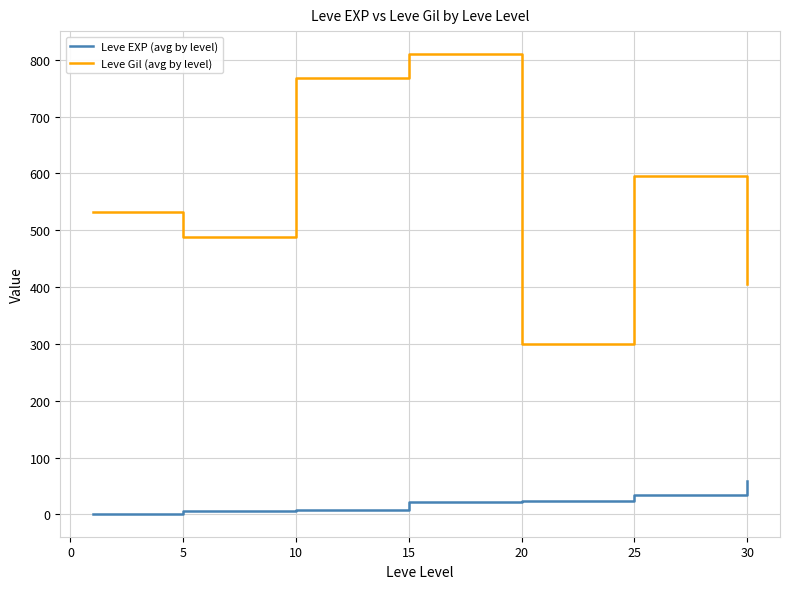

How many categories are shown in the chart?

7